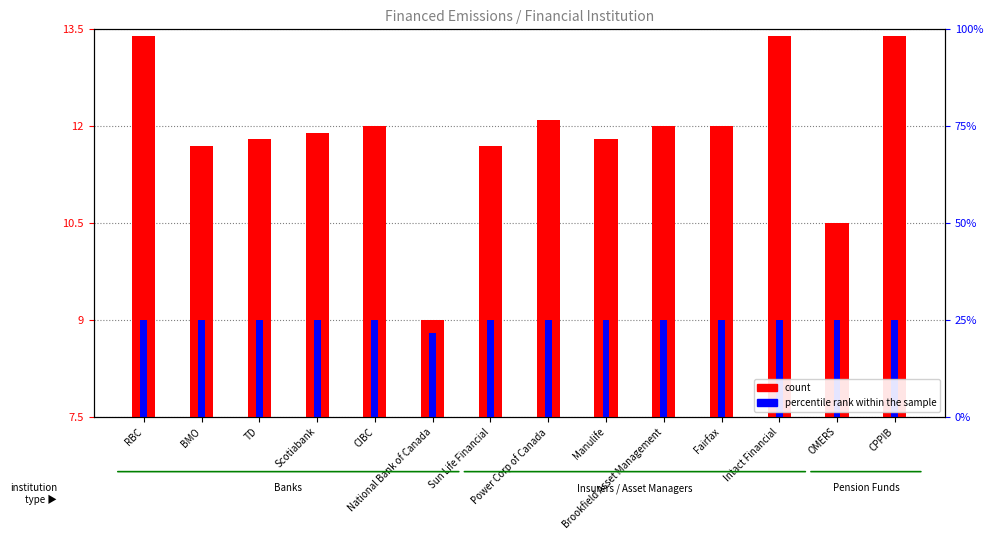

How many groups of bars are there?

14